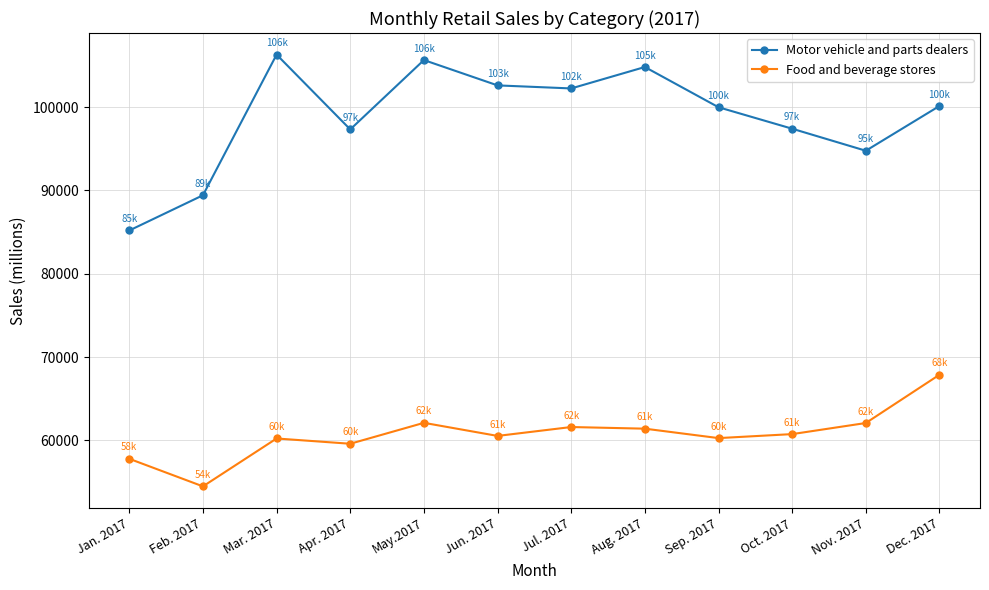

Which category has the highest value across all series?

Mar. 2017